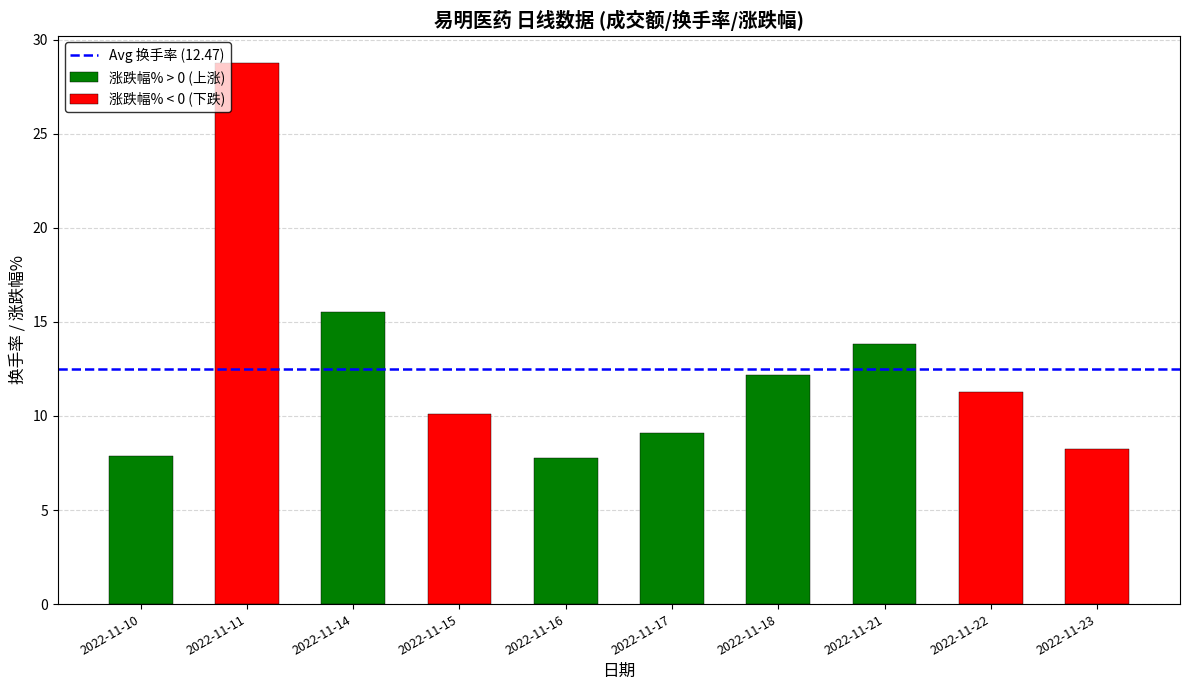

Rank the series by their maximum value, from highest to lowest.

换手率, 涨跌幅%